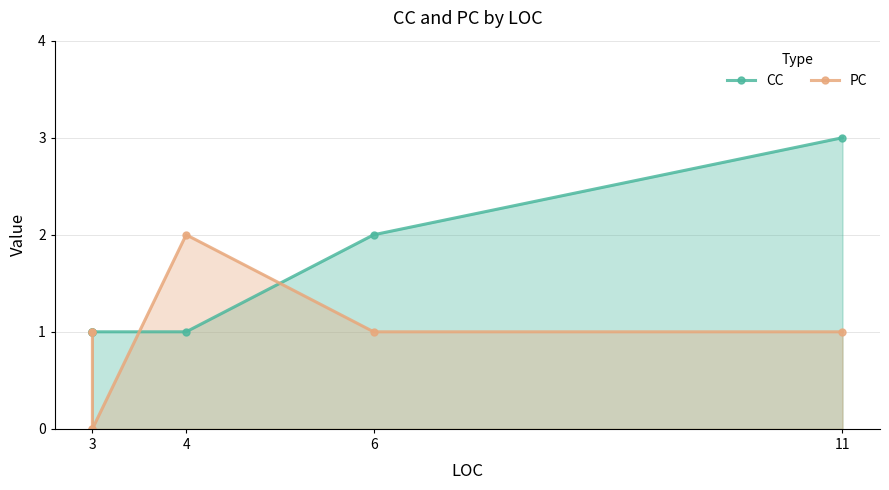

What is the difference between the maximum and minimum values in the CC series?

2